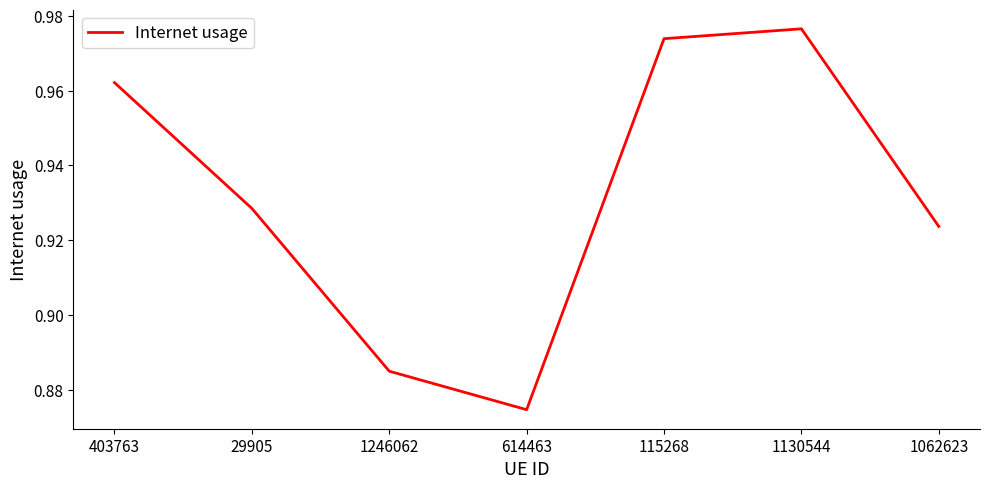

List the labels in order of value, largest first.

1130544, 115268, 403763, 29905, 1062623, 1246062, 614463